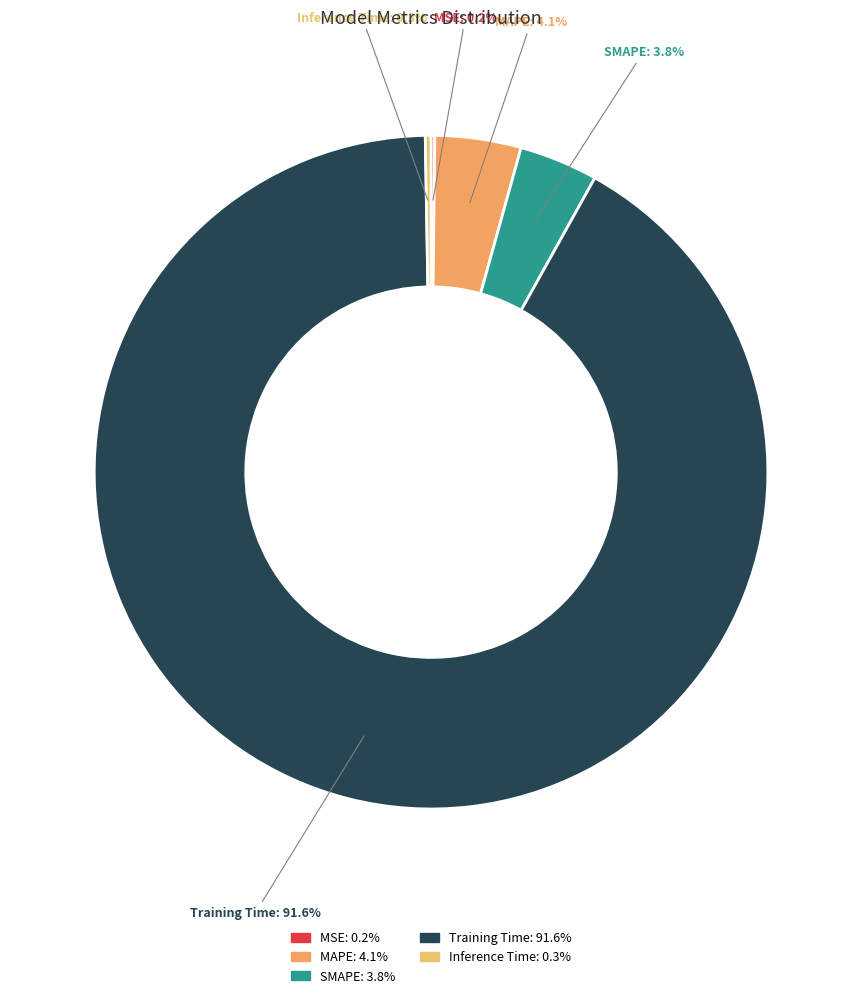

How much of the chart is everything except Training Time?

8.4%